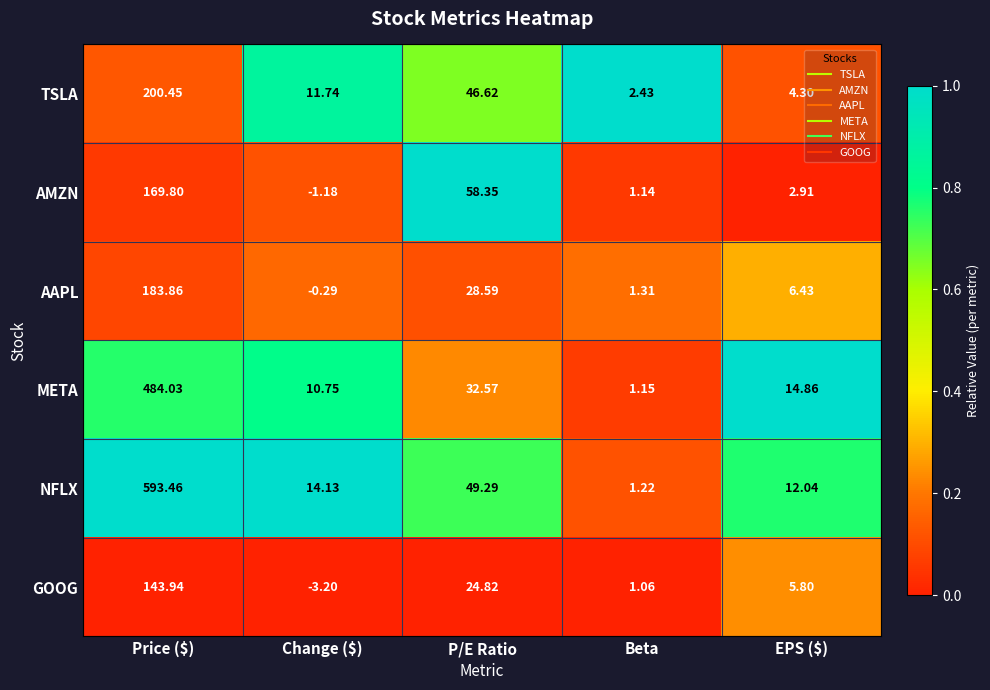

Where does the META series first go above 14?

Price ($)